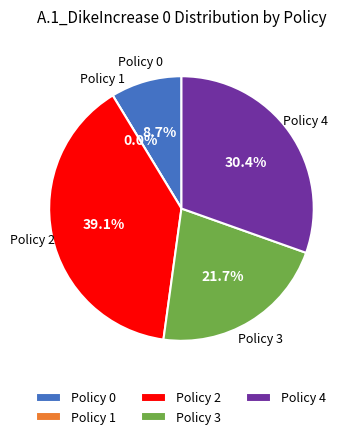

The 1 slice represents 19% of the pie. True or false?

False